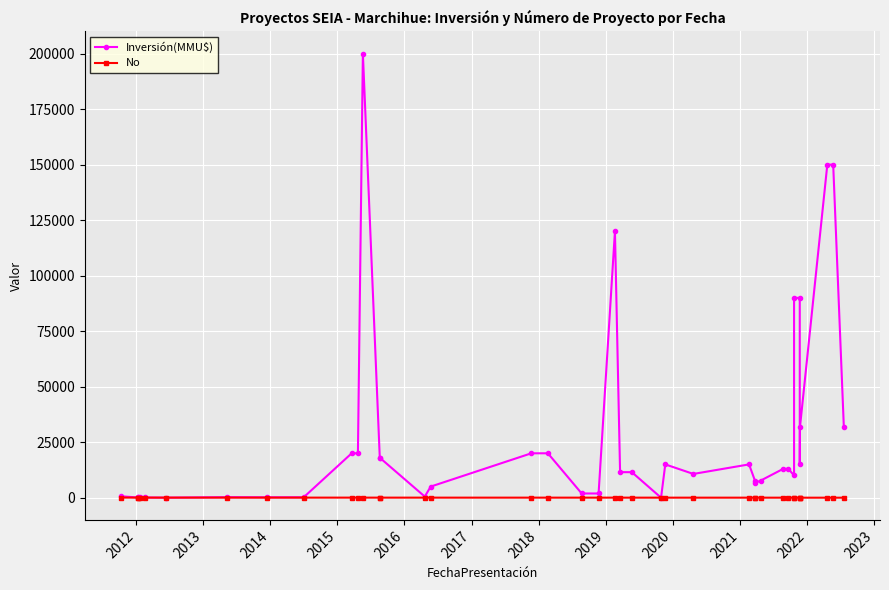

What are all the series names shown in the legend?

Inversión(MMU$), No